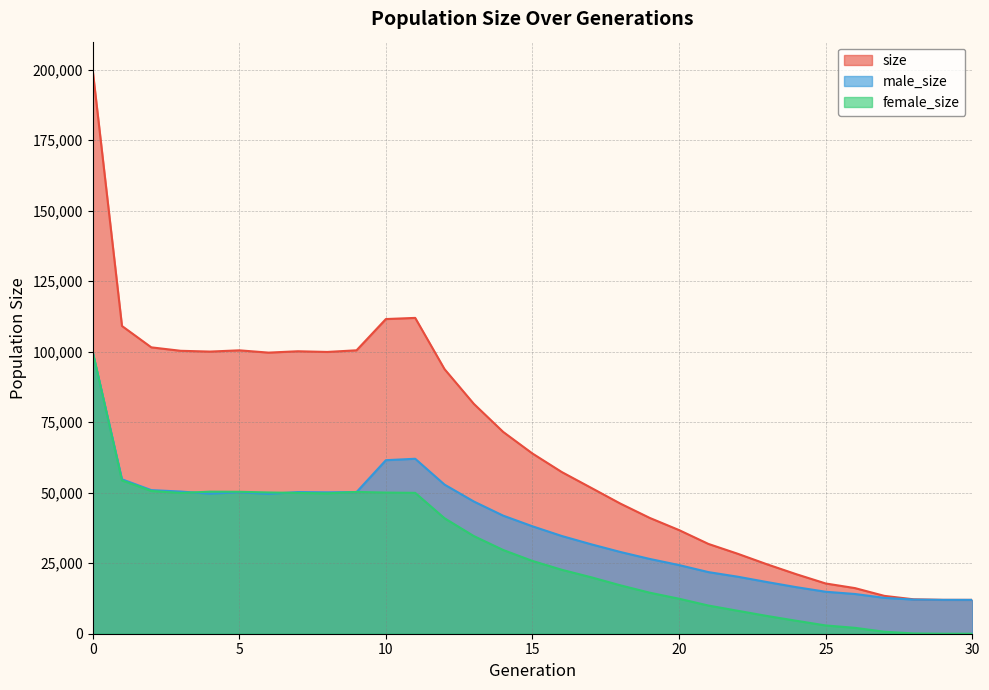

True or false: size and male_size cross at least once.

False